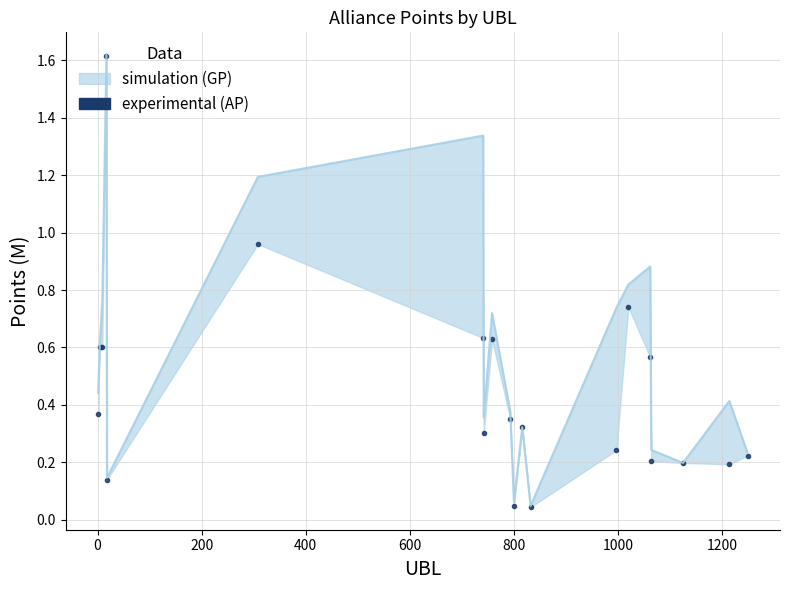

Rank the series by their maximum value, from highest to lowest.

GP, AP